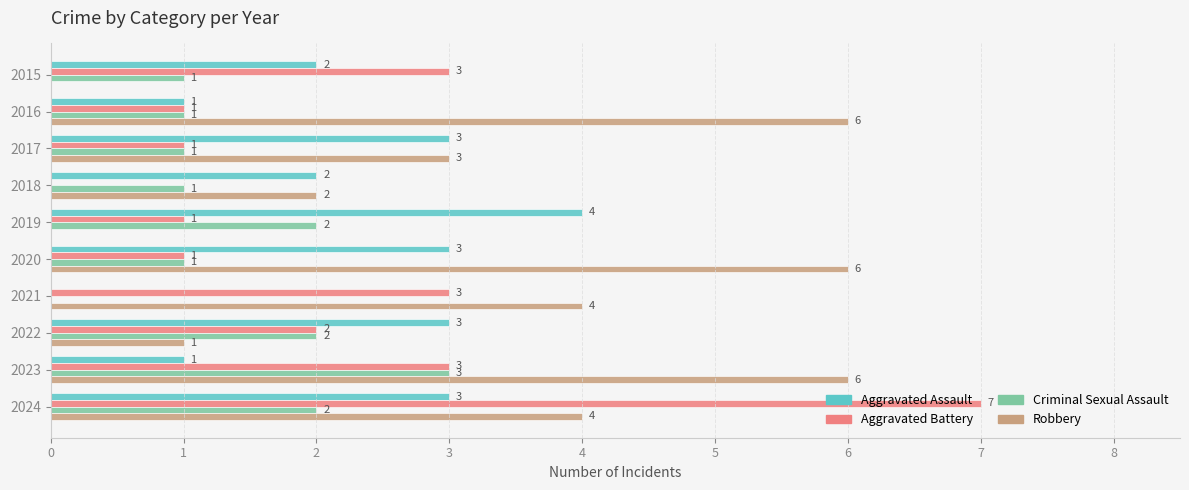

How many Robbery values are between 1 and 6?

8